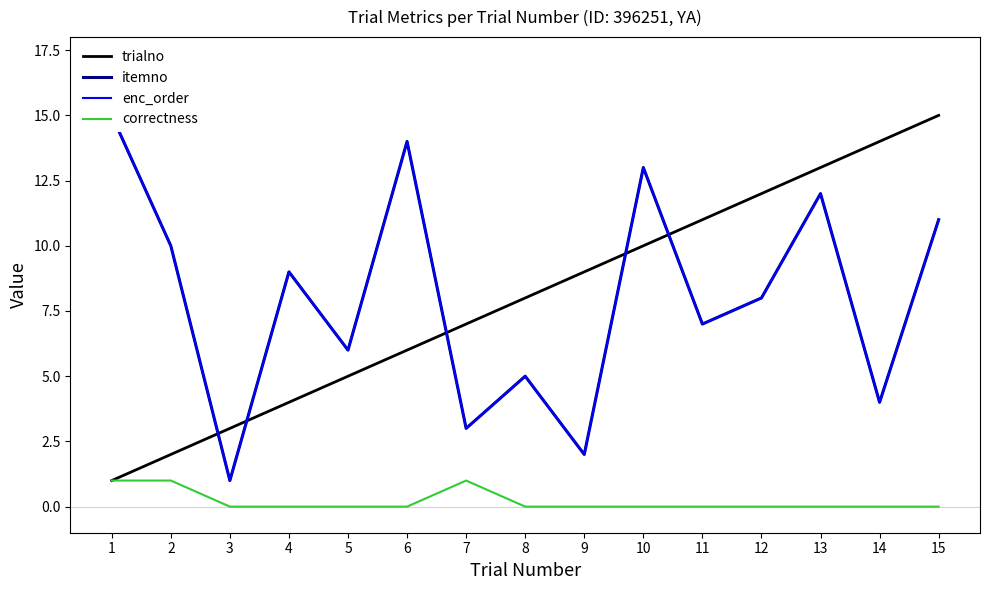

At 14, list the series in order from largest to smallest.

trialno, itemno, enc_order, correctness